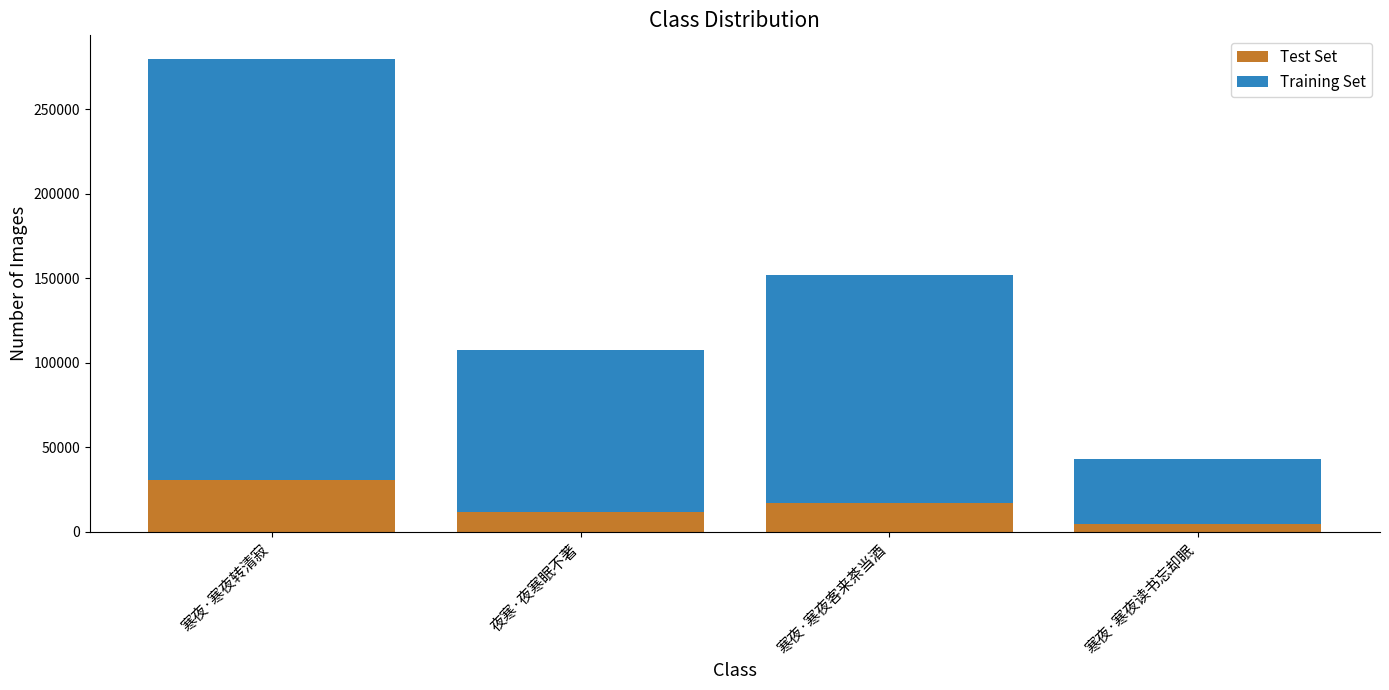

Does the chart contain stacked bars?

Yes